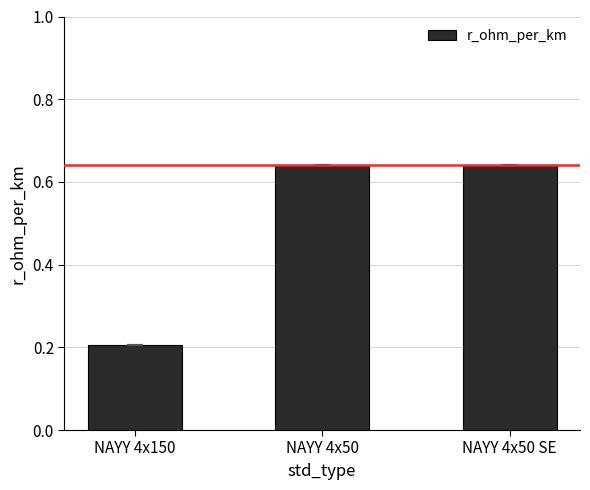

What position from the right is NAYY 4x150?

3